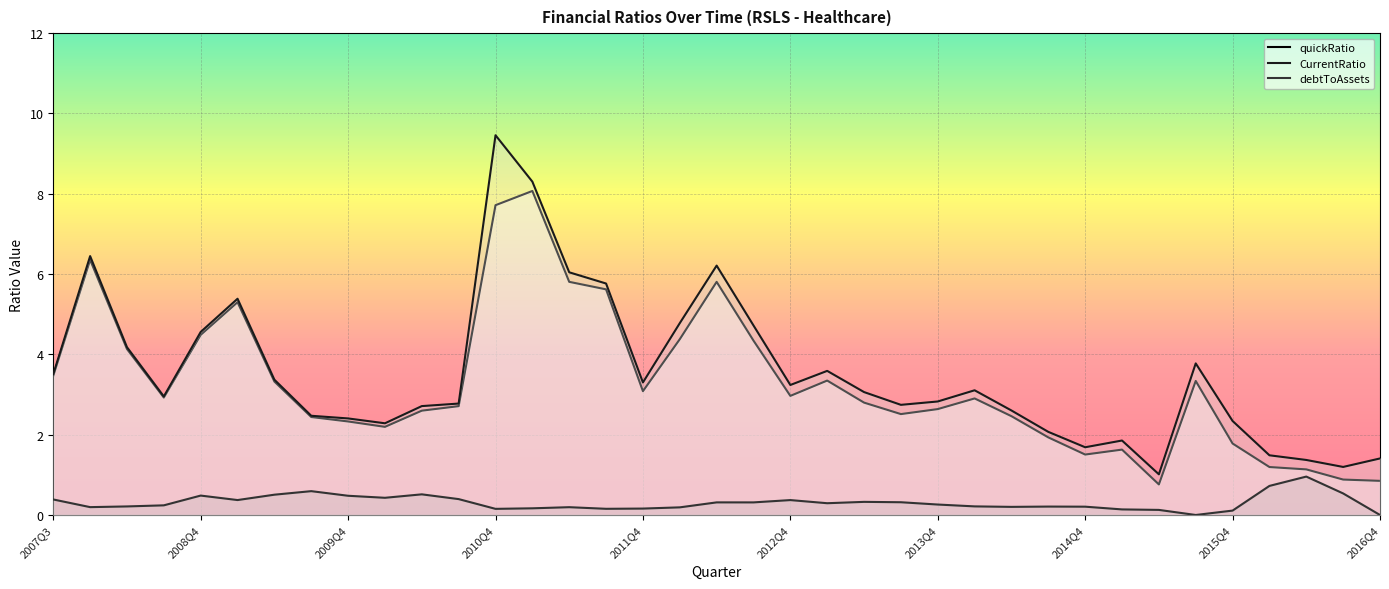

Where does the quickRatio series first go above 2?

2007Q3